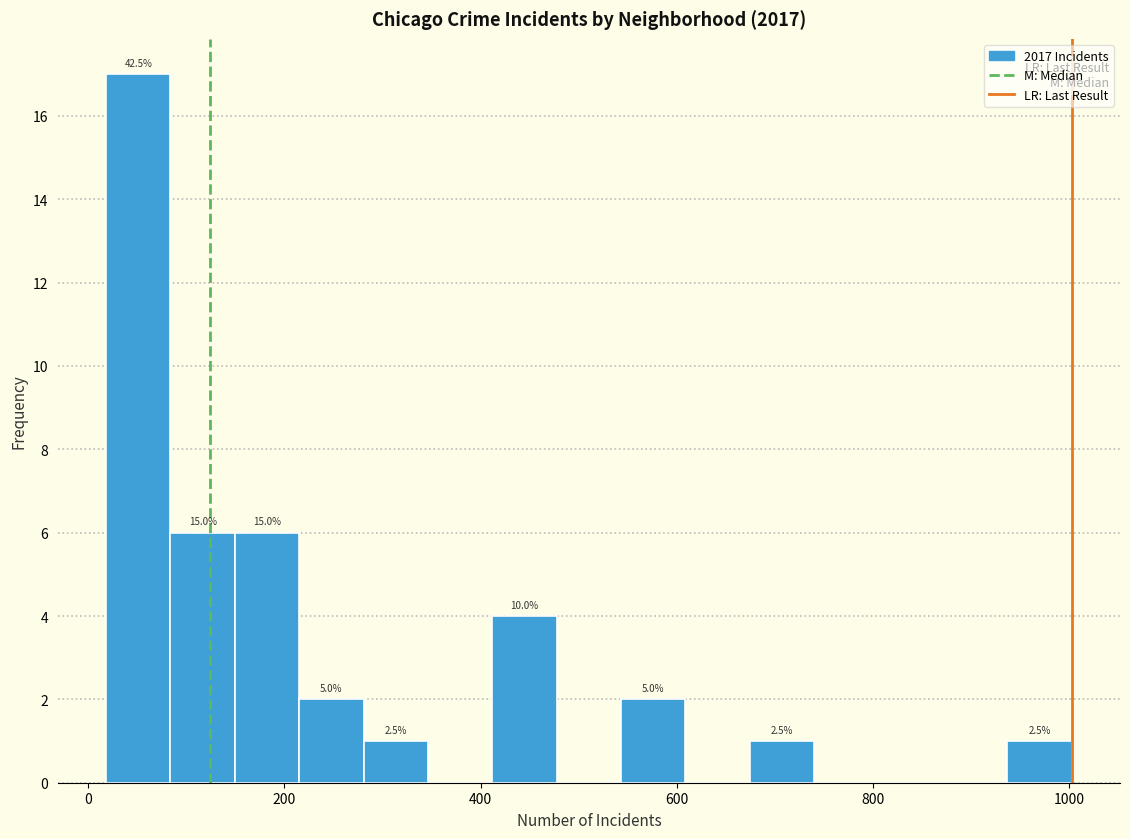

Around what value on the x-axis is the tallest bar? Give the approximate position of its centre, as read against the axis.

60